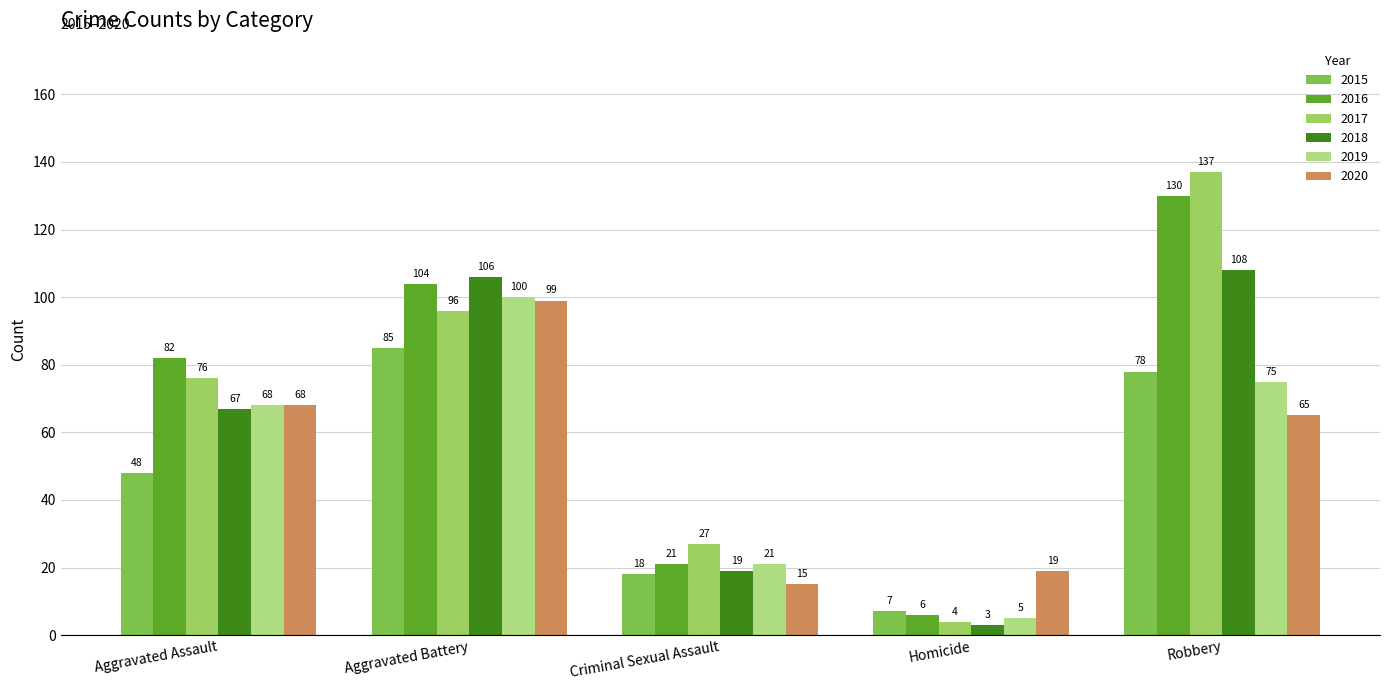

Which category has the highest value in the 2017 series?

Robbery